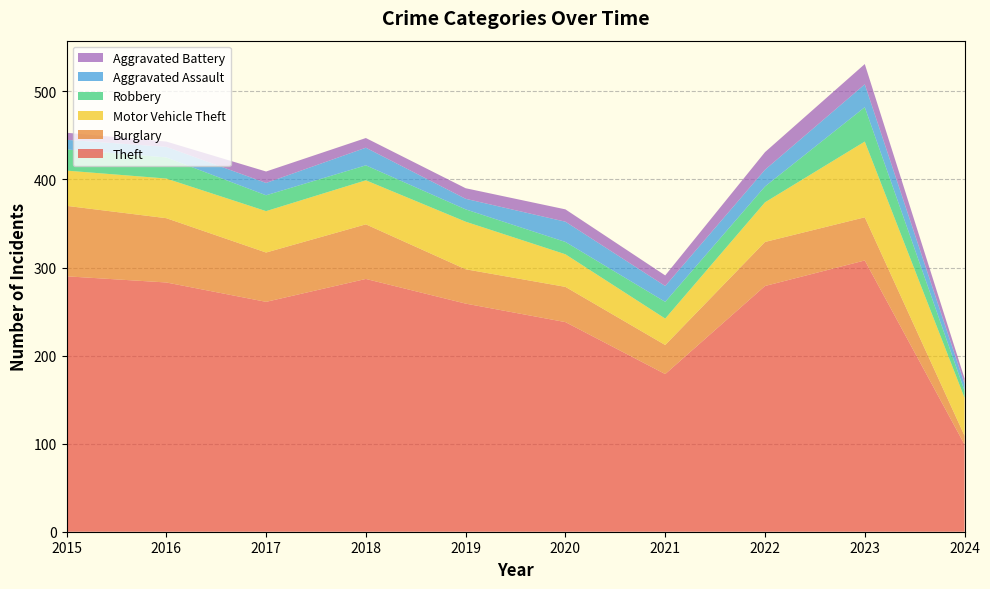

Reading left to right, transcribe all the data shown in this chart.

Theft: 2015=290	2016=283	2017=261	2018=287	2019=259	2020=238	2021=179	2022=279	2023=308	2024=99
Burglary: 2015=80	2016=73	2017=56	2018=62	2019=39	2020=40	2021=33	2022=50	2023=49	2024=10
Motor Vehicle Theft: 2015=40	2016=45	2017=47	2018=50	2019=54	2020=37	2021=30	2022=45	2023=86	2024=43
Robbery: 2015=24	2016=24	2017=18	2018=17	2019=14	2020=14	2021=19	2022=18	2023=39	2024=8
Aggravated Assault: 2015=11	2016=12	2017=14	2018=20	2019=12	2020=23	2021=18	2022=19	2023=26	2024=8
Aggravated Battery: 2015=8	2016=6	2017=13	2018=11	2019=12	2020=14	2021=12	2022=20	2023=23	2024=6